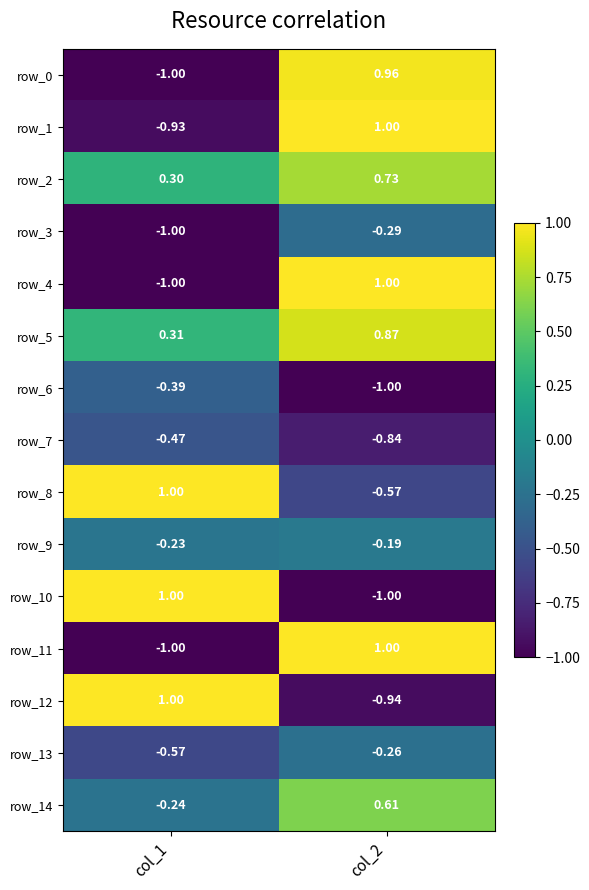

Is the value of row_2 at col_1 greater than the value of row_14 at col_1?

Yes